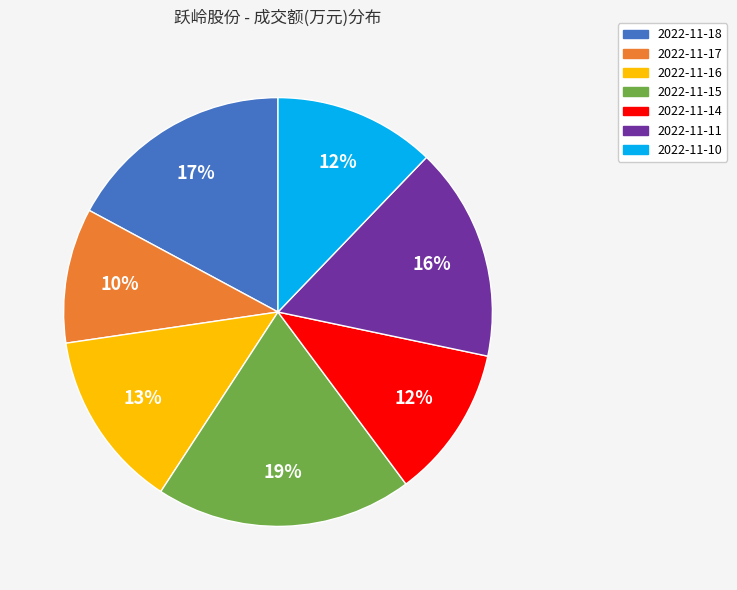

To the nearest percent, what percentage of the pie is 2022-11-18?

17%